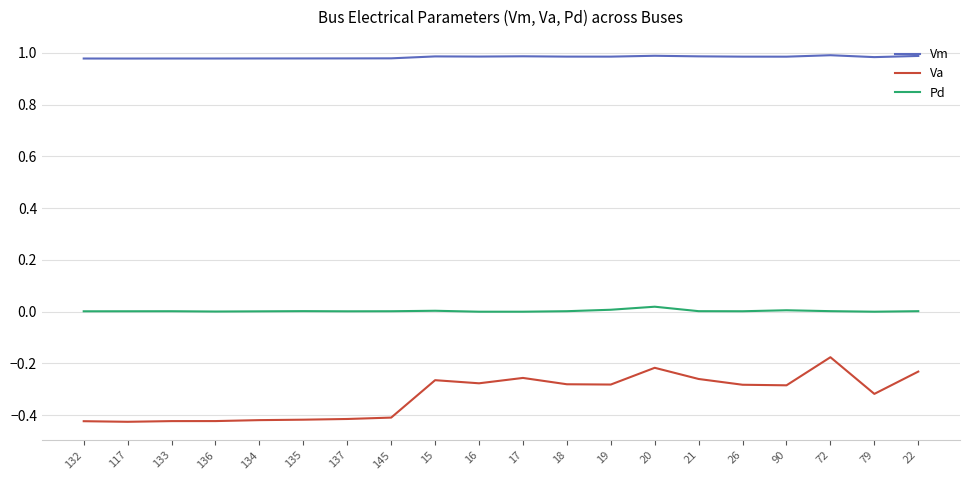

What position from the left is 15?

9